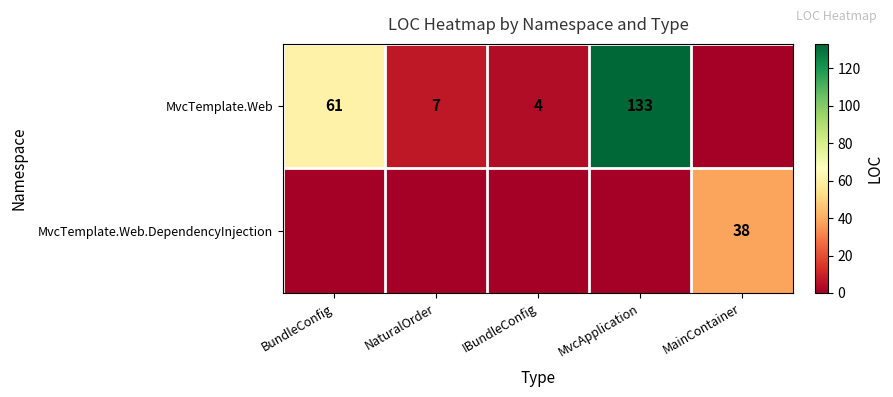

The MvcTemplate.Web series shows 133 at MvcApplication. True or false?

True